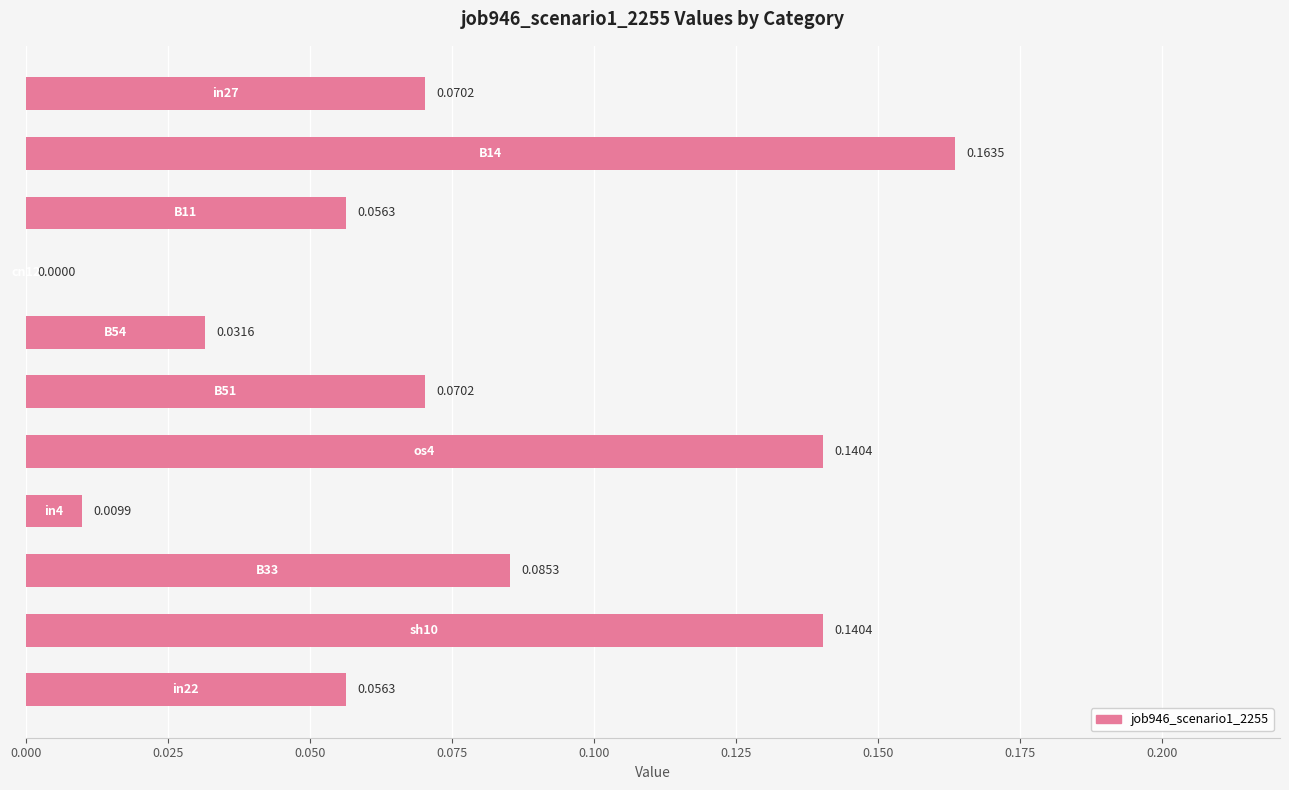

Are the bars horizontal?

Yes